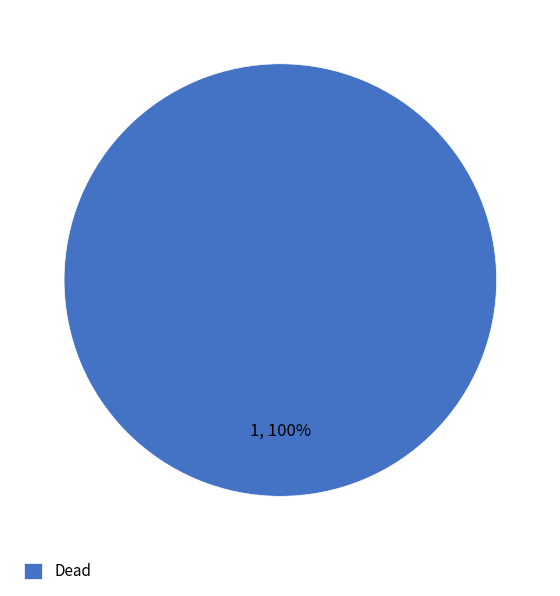

Rank the categories by value from highest to lowest.

Dead